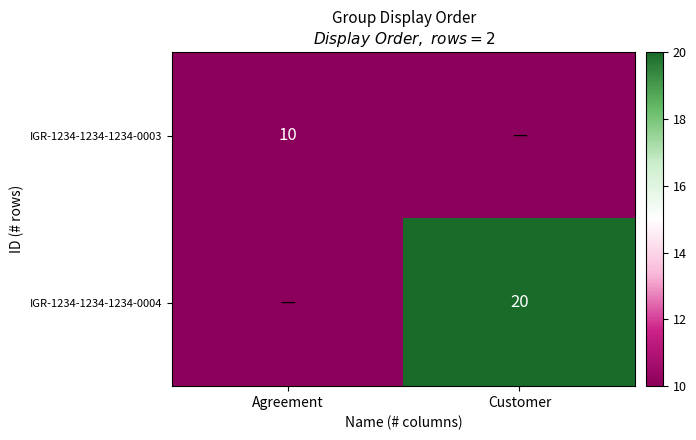

Is the value of IGR-1234-1234-1234-0003 at Agreement greater than the value of IGR-1234-1234-1234-0004 at Customer?

No